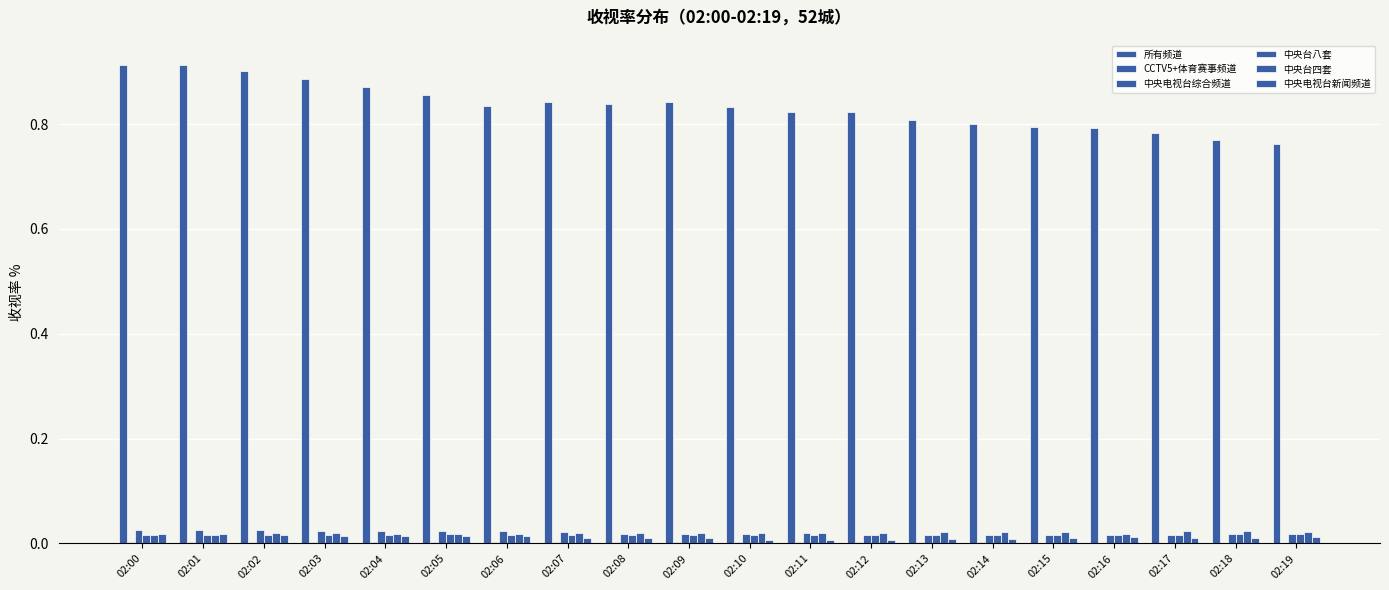

How many distinct data groups are displayed?

6